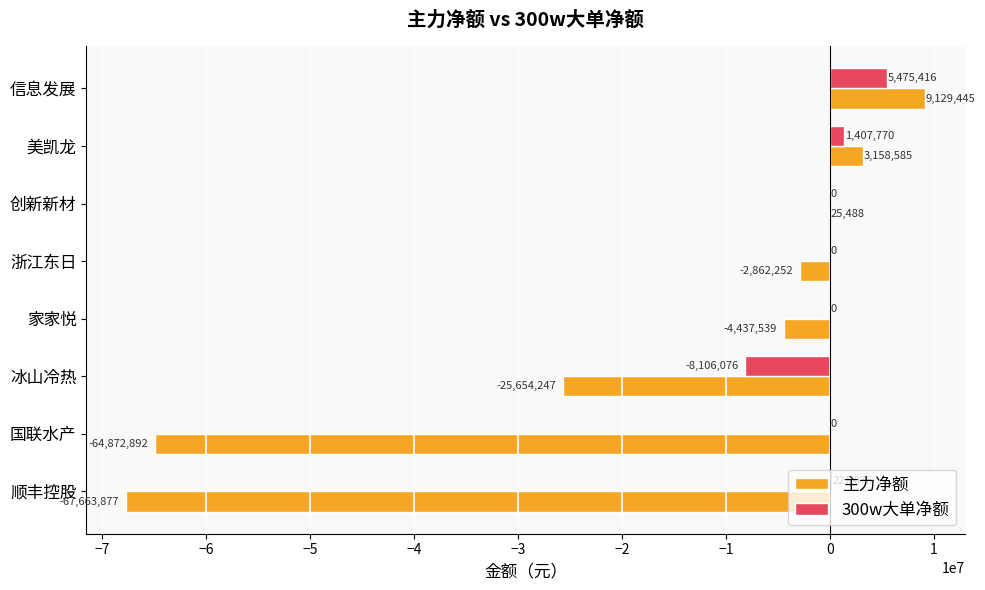

What is the maximum value for 主力净额?

9129445